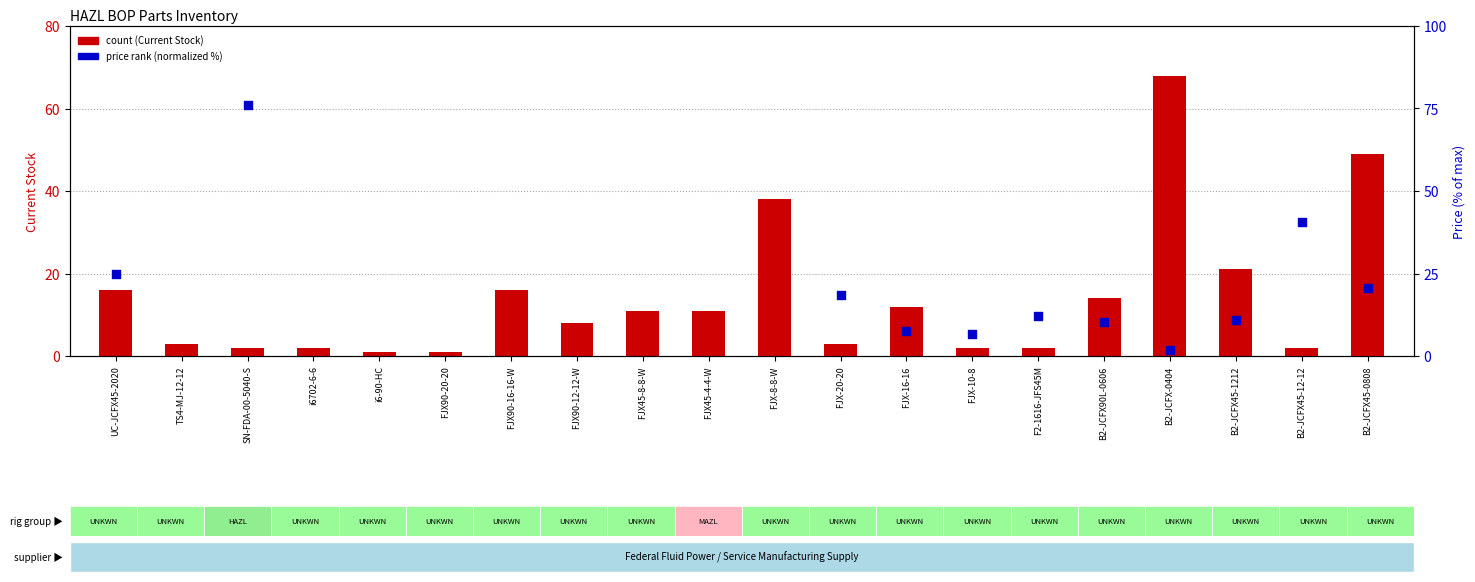

Is the value of price (normalized %) at B2-JCFX-0404 greater than the value of count at FJX-10-8?

No